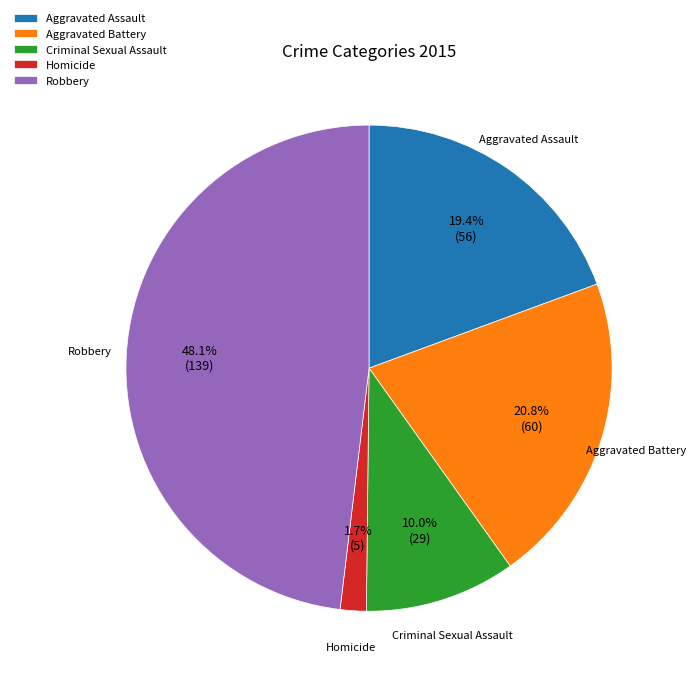

What percentage is NOT represented by Aggravated Assault?

80.6%